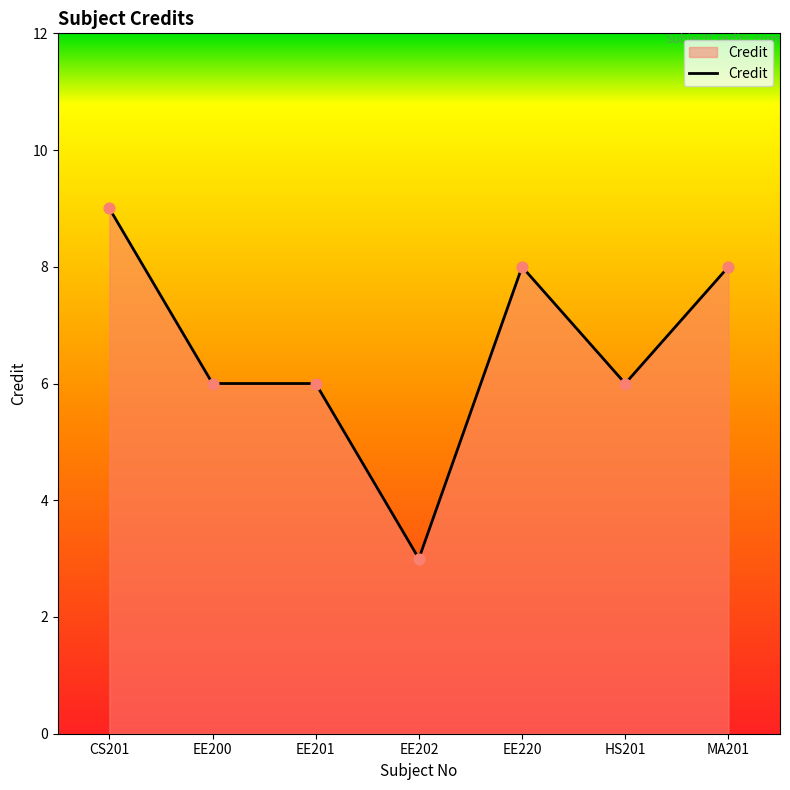

What is the change in value from EE201 to MA201?

+2